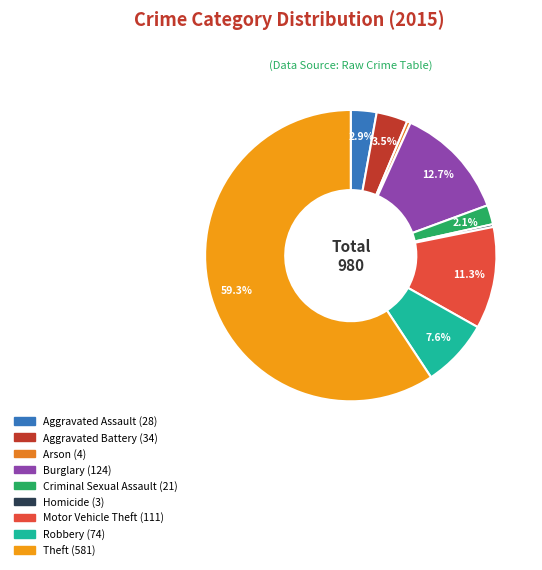

To the nearest percent, what percentage of the pie is Aggravated Assault?

3%